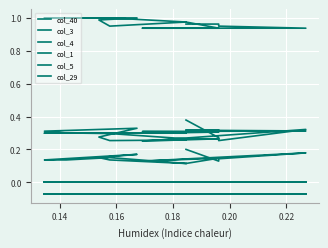

Reading left to right, what are all the values shown in this chart?

col_40: 0.0	0.0	0.0	0.0	0.0	0.0	0.0	0.0	0.0	0.0	0.0	0.0	0.0	0.0
col_3: 0.4	0.3	0.3	0.3	0.2	0.3	0.3	0.3	0.3	0.3	0.3	0.3	0.3	0.3
col_4: 0.2	0.1	0.1	0.2	0.1	0.1	0.1	0.1	0.1	0.1	0.2	0.1	0.1	0.1
col_1: 1.0	1.0	1.0	0.9	0.9	0.9	1.0	1.0	1.0	1.0	1.0	1.0	1.0	1.0
col_5: -0.1	-0.1	-0.1	-0.1	-0.1	-0.1	-0.1	-0.1	-0.1	-0.1	-0.1	-0.1	-0.1	-0.1
col_29: 0.3	0.3	0.3	0.3	0.3	0.3	0.3	0.3	0.3	0.3	0.3	0.3	0.3	0.3